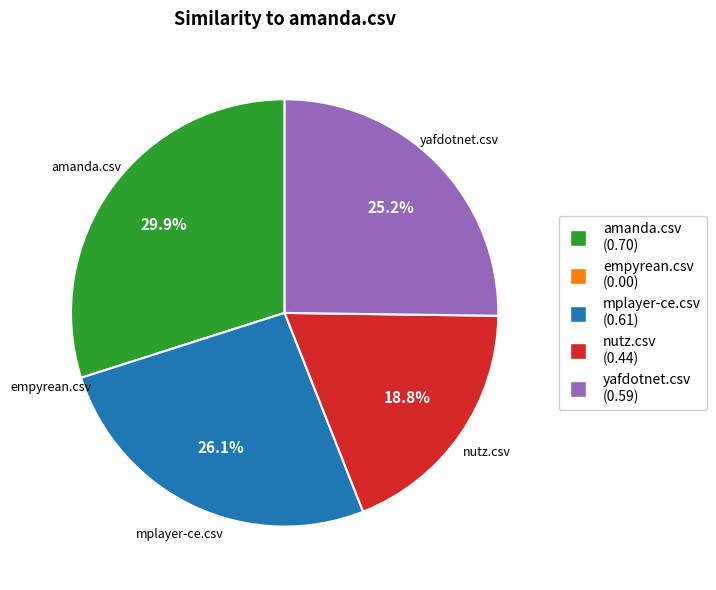

Combined, what portion of the pie is mplayer-ce.csv (0.61) and amanda.csv (0.70)?

56.0%